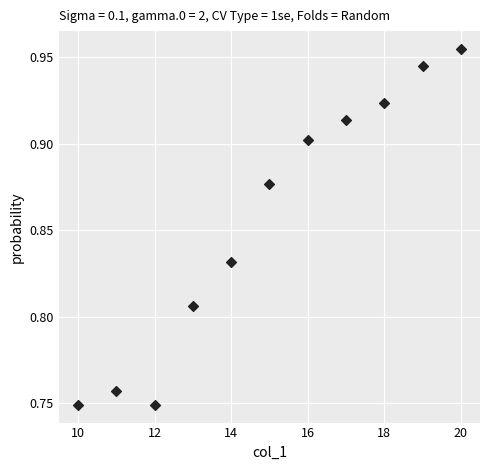

What is the range of X values (max minus min)?

10.0